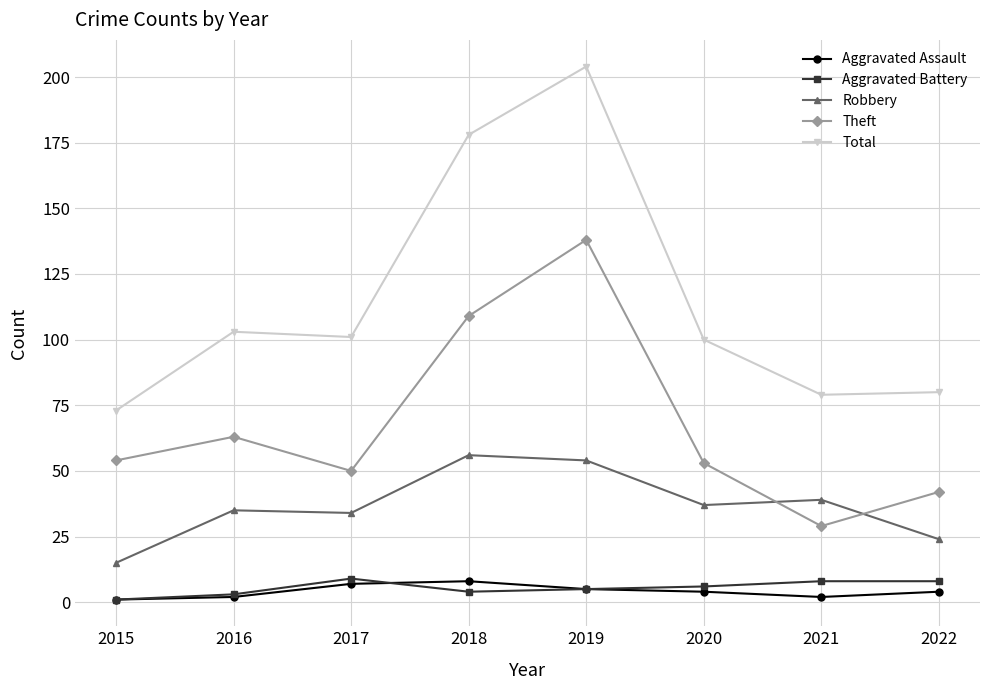

Does the chart have visible grid lines?

Yes